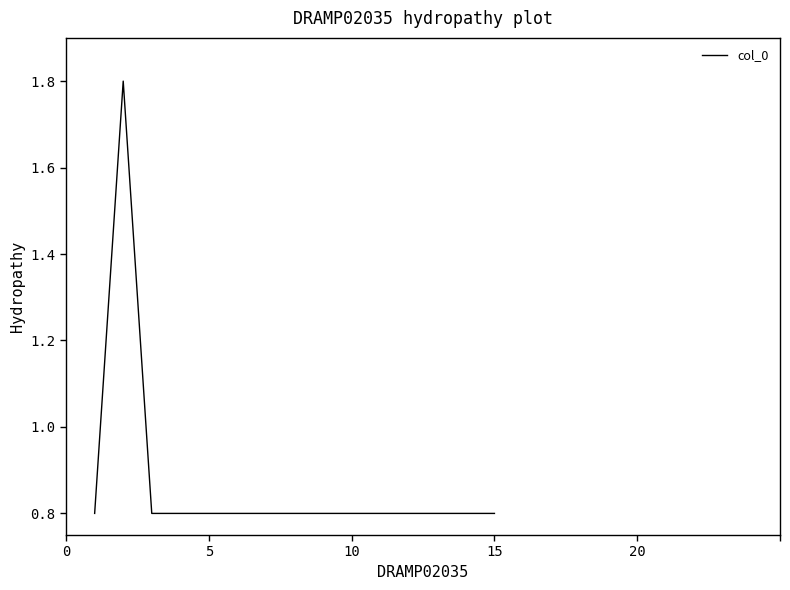

What is the minimum value shown in the chart?

0.8